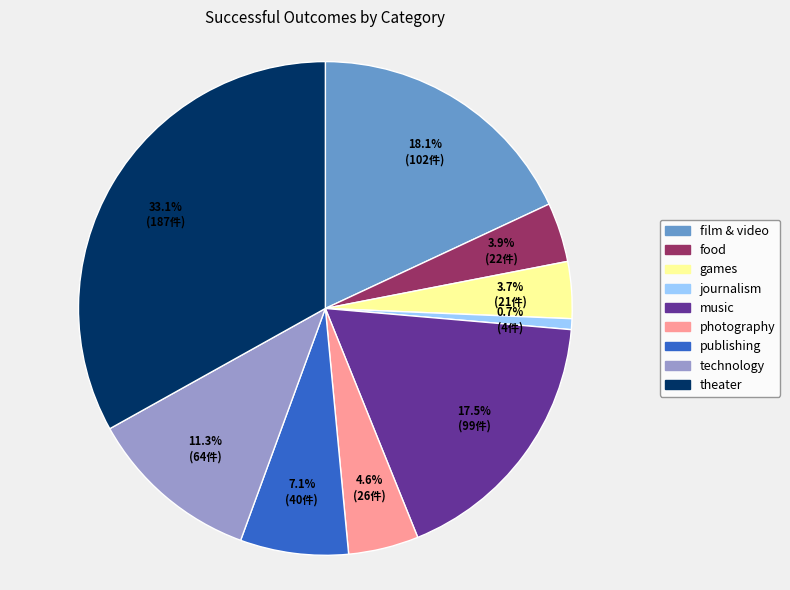

Count the number of slices in the pie.

9